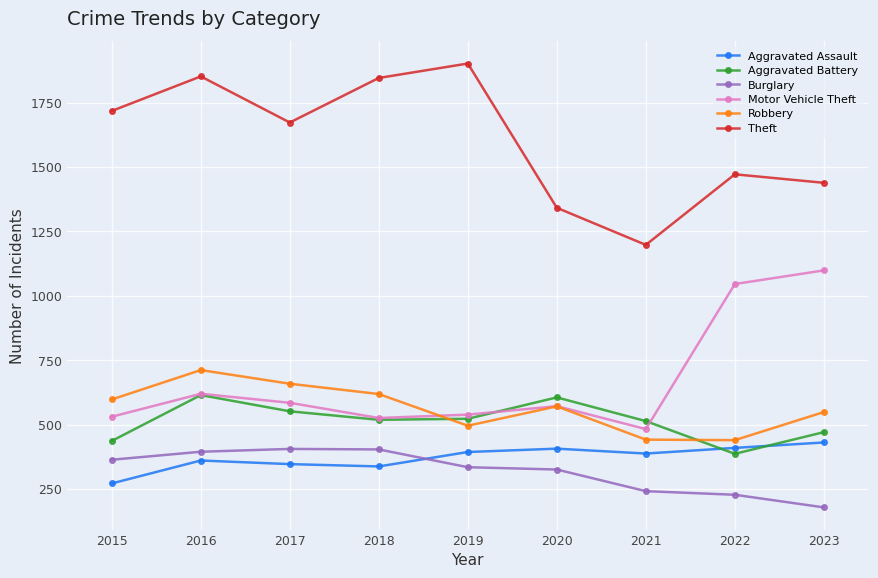

What is the difference between the Motor Vehicle Theft values at 2017 and 2018?

59